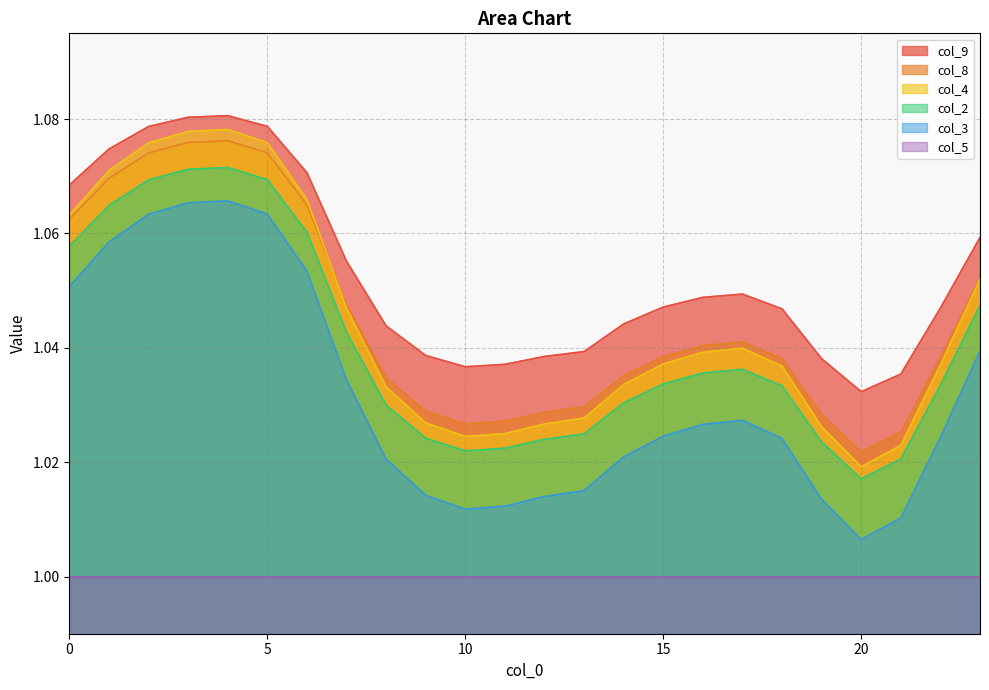

At how many categories does at least one series exceed 1?

24